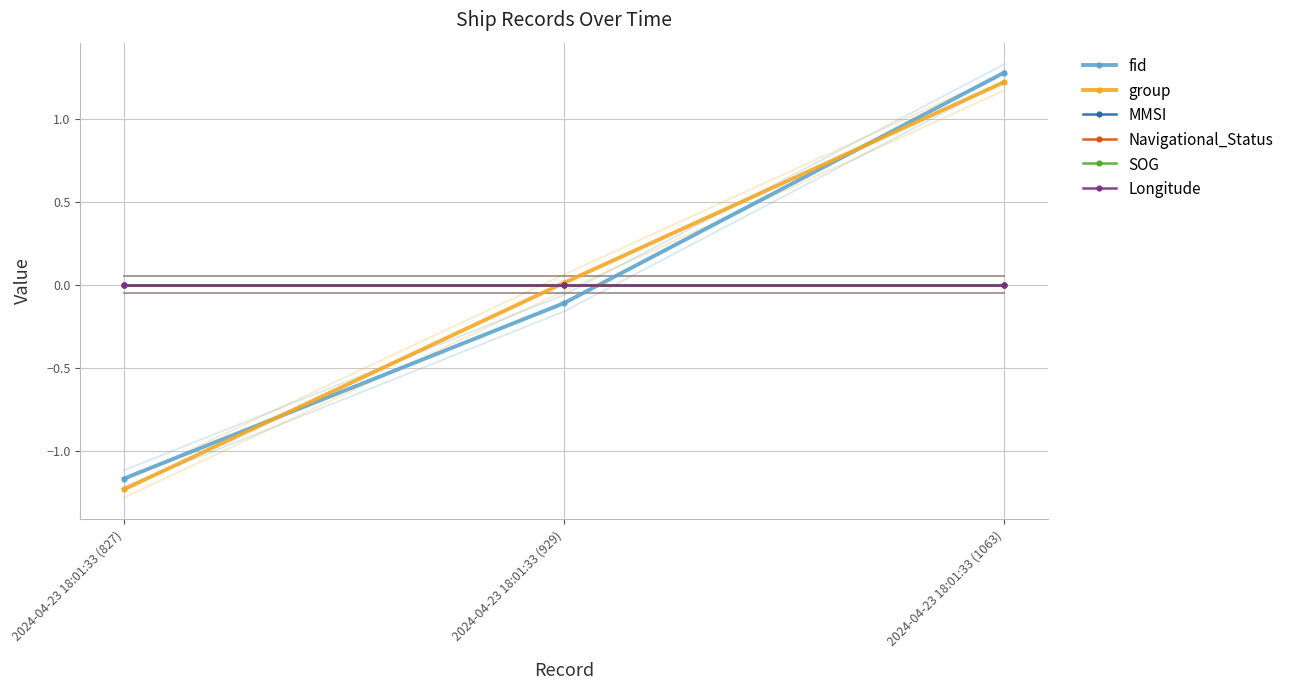

What is the difference between the group values at 2024-04-23 18:01:33 (827) and 2024-04-23 18:01:33 (929)?

1.2